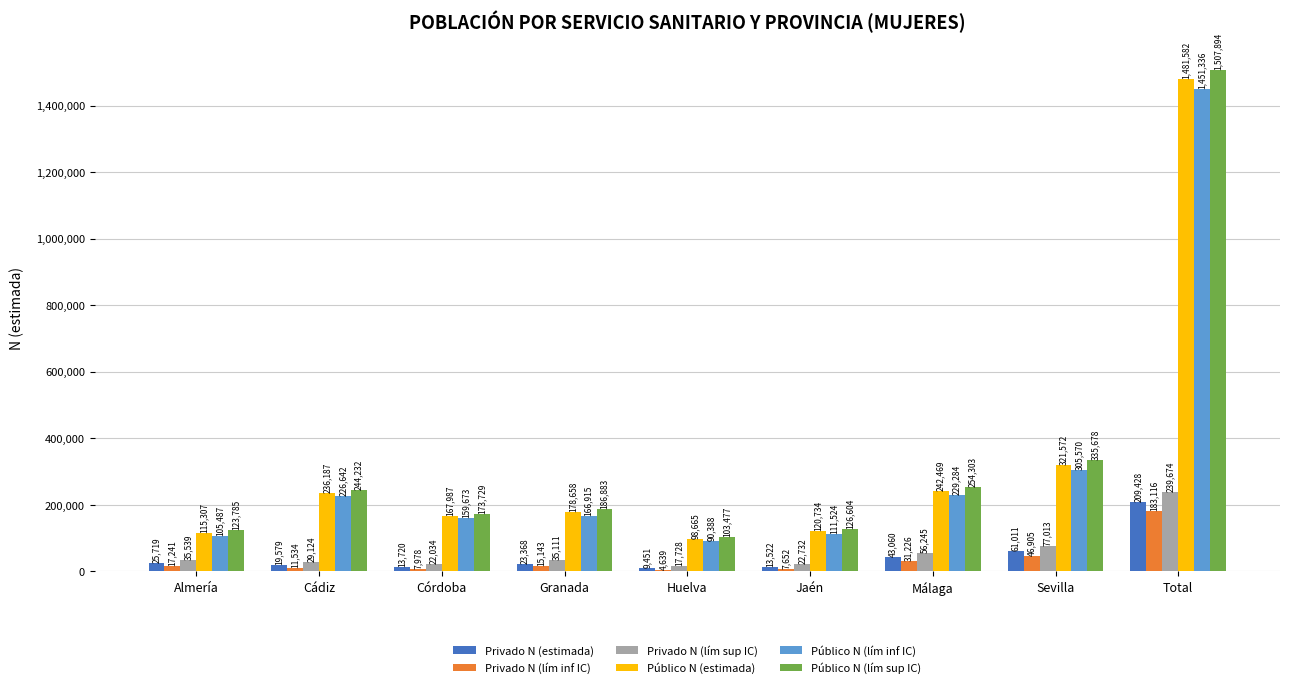

How many groups of bars are there?

9